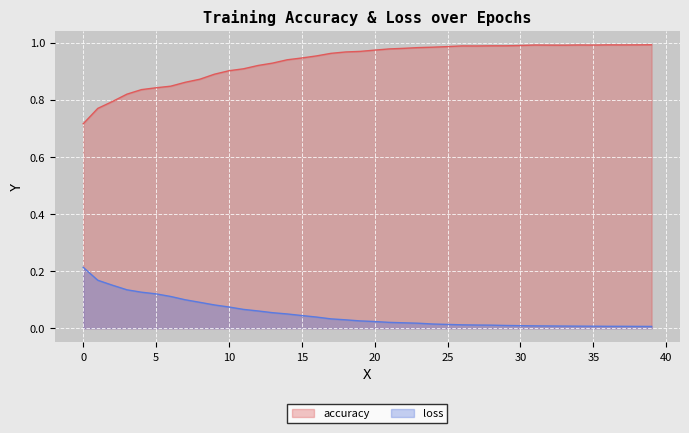

Is it true that accuracy equals 1.3 at 26?

False